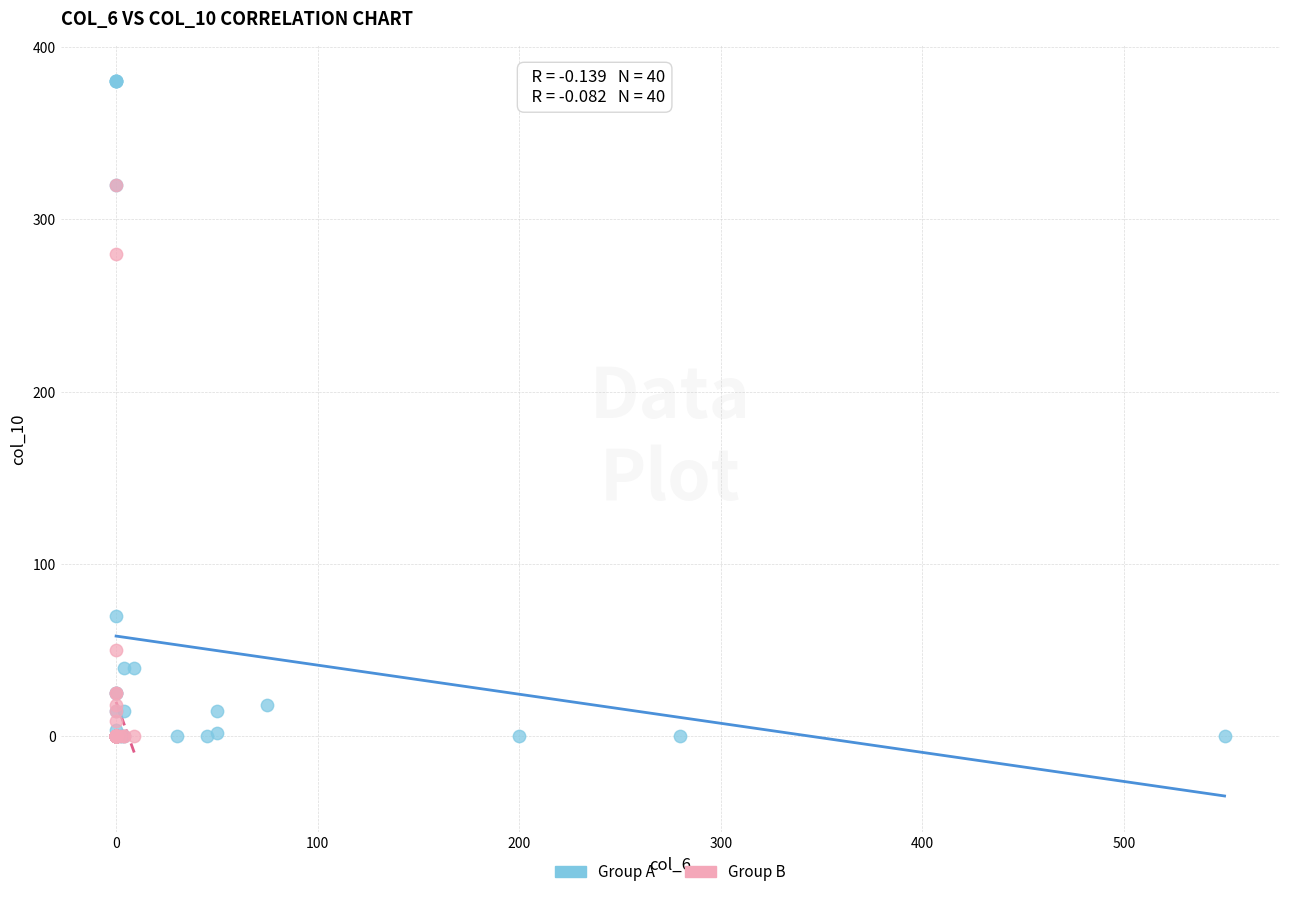

What are all the series names shown in the legend?

Group A, Group B